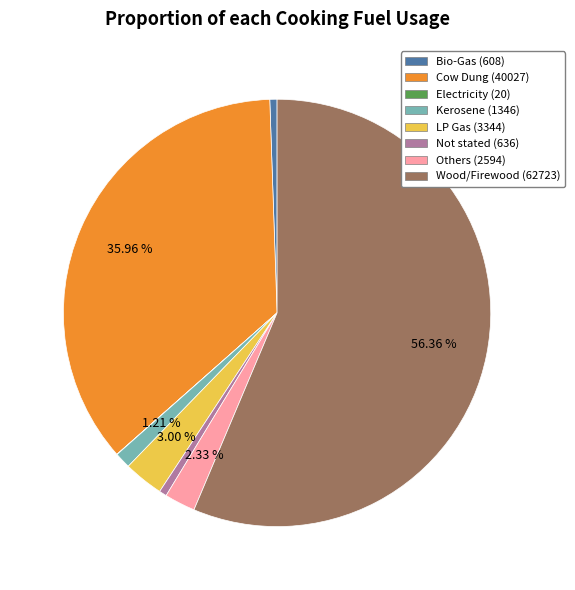

Which has a higher value, Kerosene or Not stated?

Kerosene